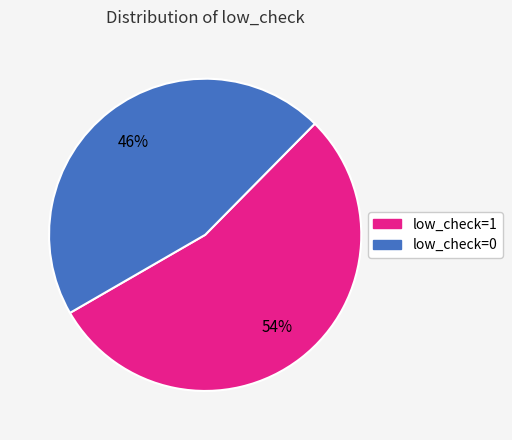

Which category has the biggest portion of the pie?

low_check=1